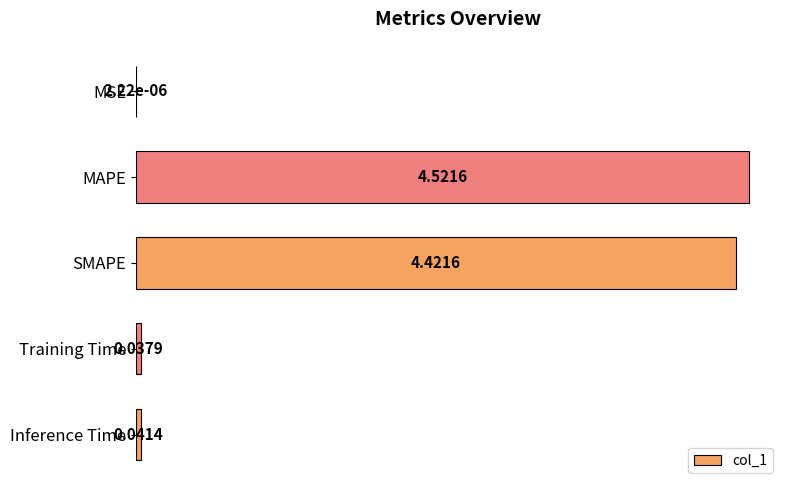

What is the greatest value displayed?

4.5